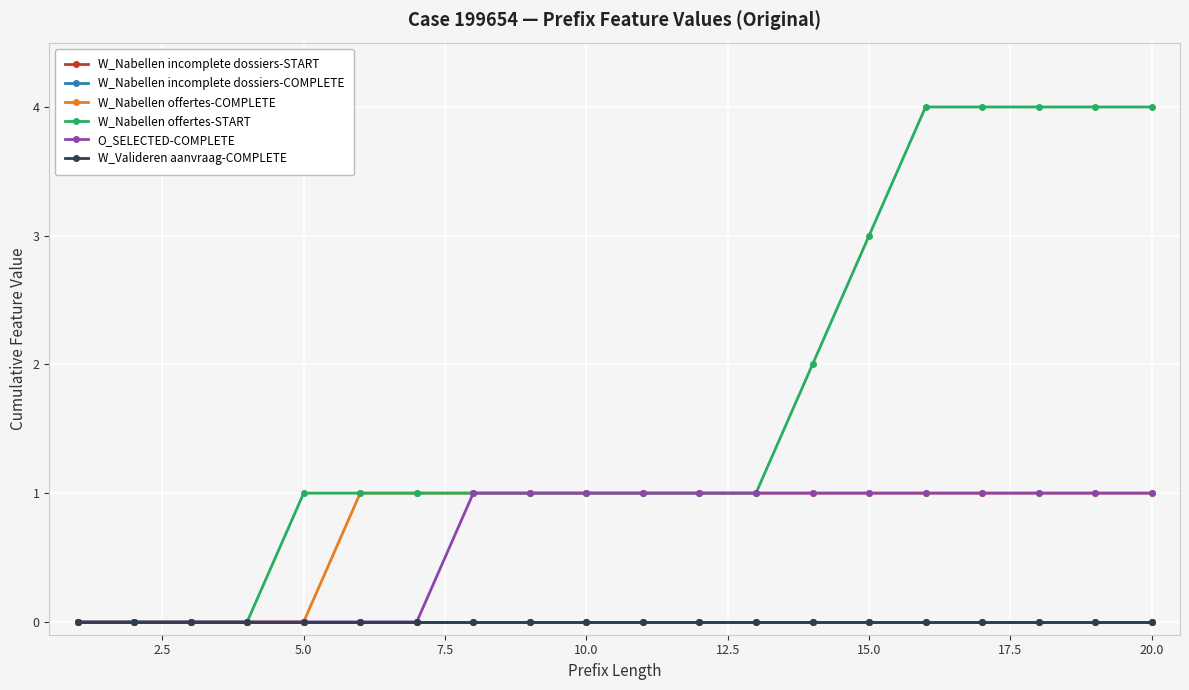

Is this an area chart (filled region under the line)?

No